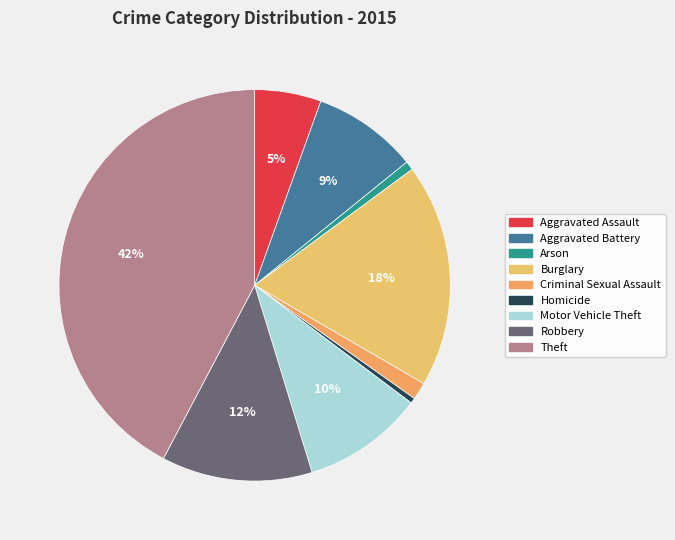

Does Homicide represent more than half of the total?

No